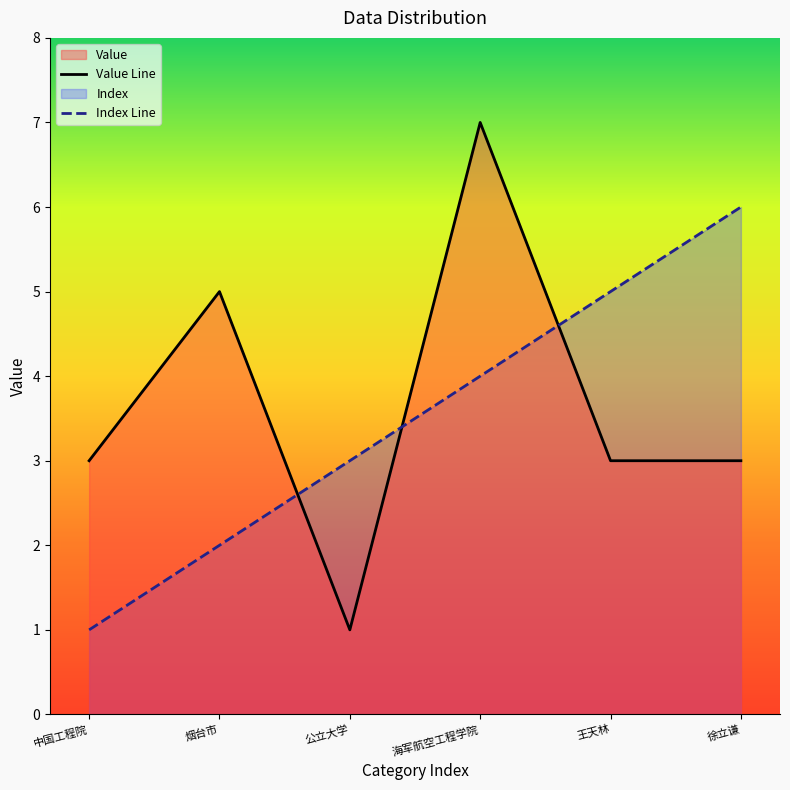

Rank the categories by Index value from highest to lowest.

徐立谦, 王天林, 海军航空工程学院, 公立大学, 烟台市, 中国工程院